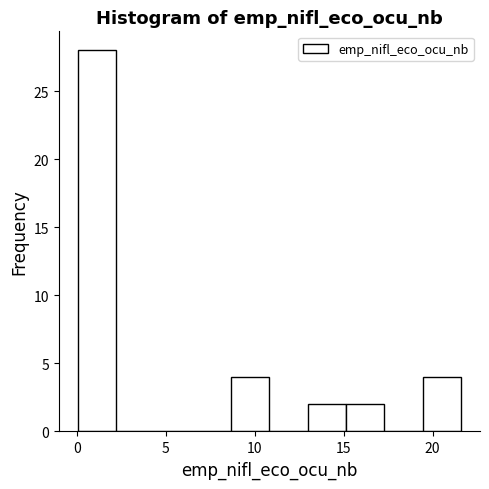

What is the height of the bar covering 15.0 to 17.5 on the x-axis? Neither the bar edges nor the heights are printed on the chart, so give them approximately, as read against the axes.

2